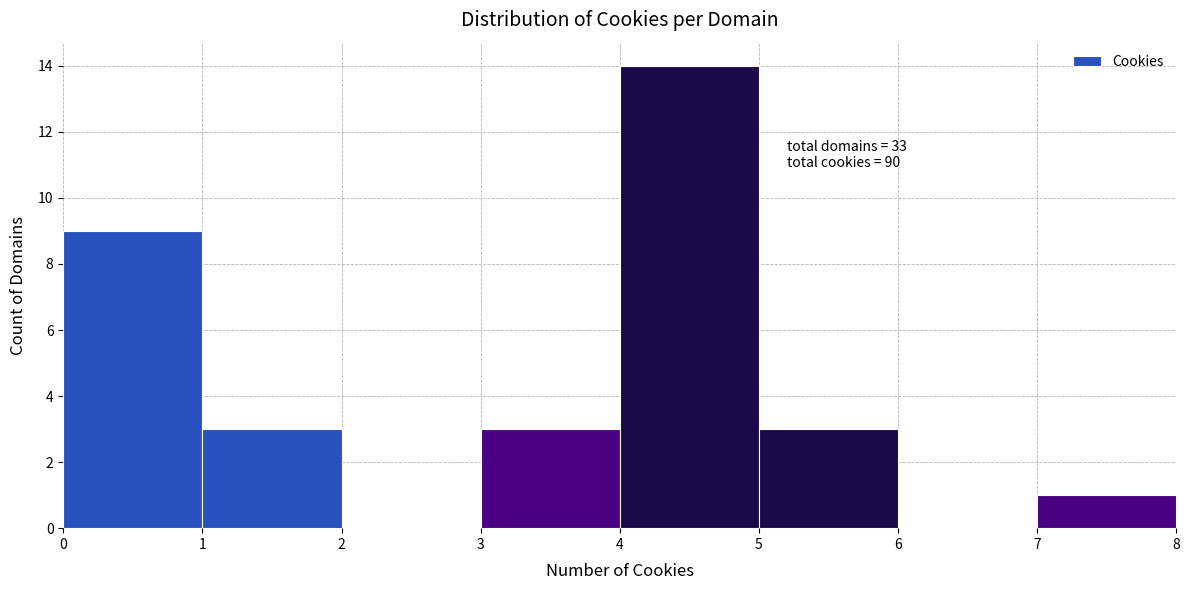

Which range on the x-axis has the tallest bar?

4 to 5